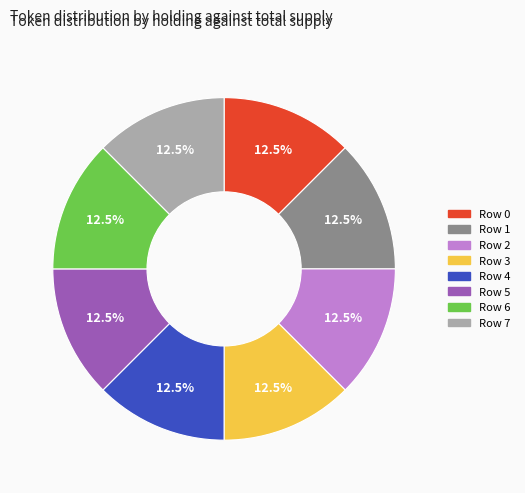

Does Row 6 represent more than half of the total?

No